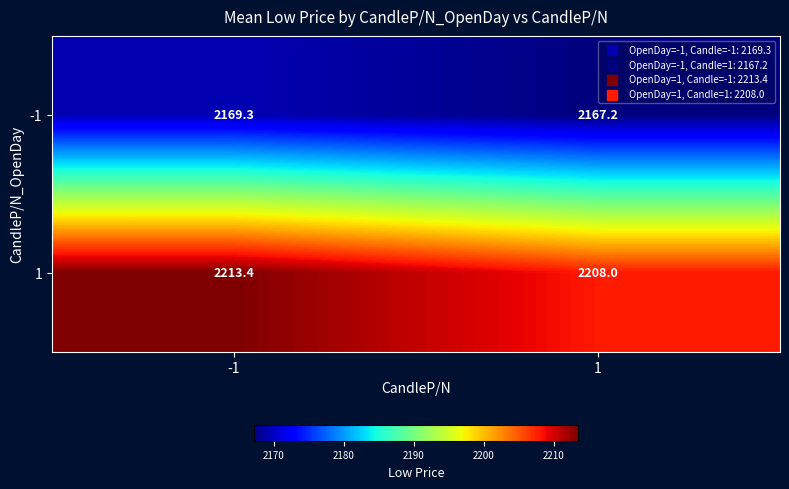

What is the difference between the highest and lowest values at -1?

44.1